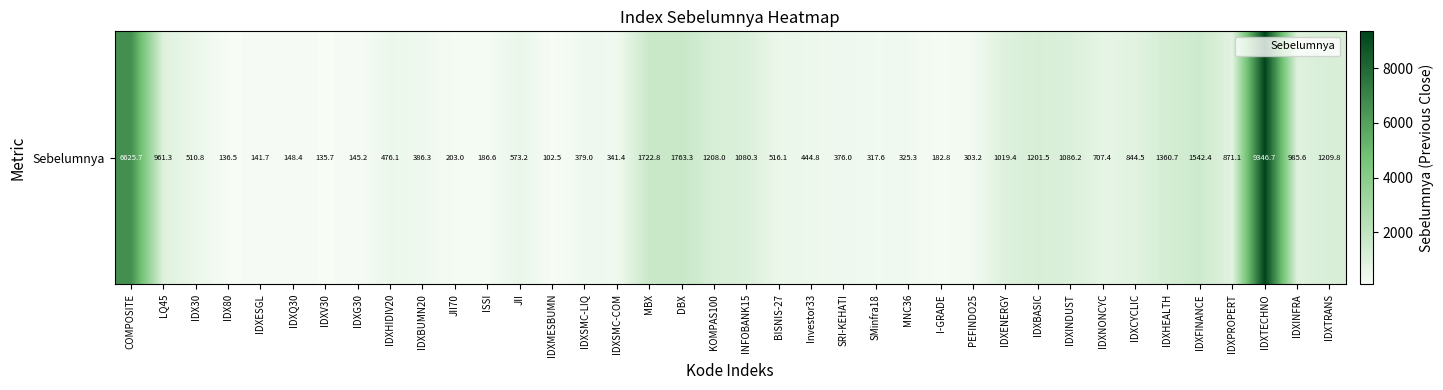

Is it true that the value at IDXPROPERT is 184.2?

False